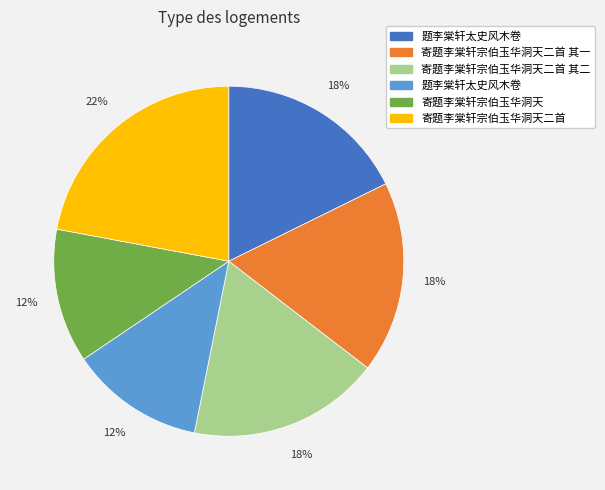

To the nearest percent, what is the average slice percentage?

17%